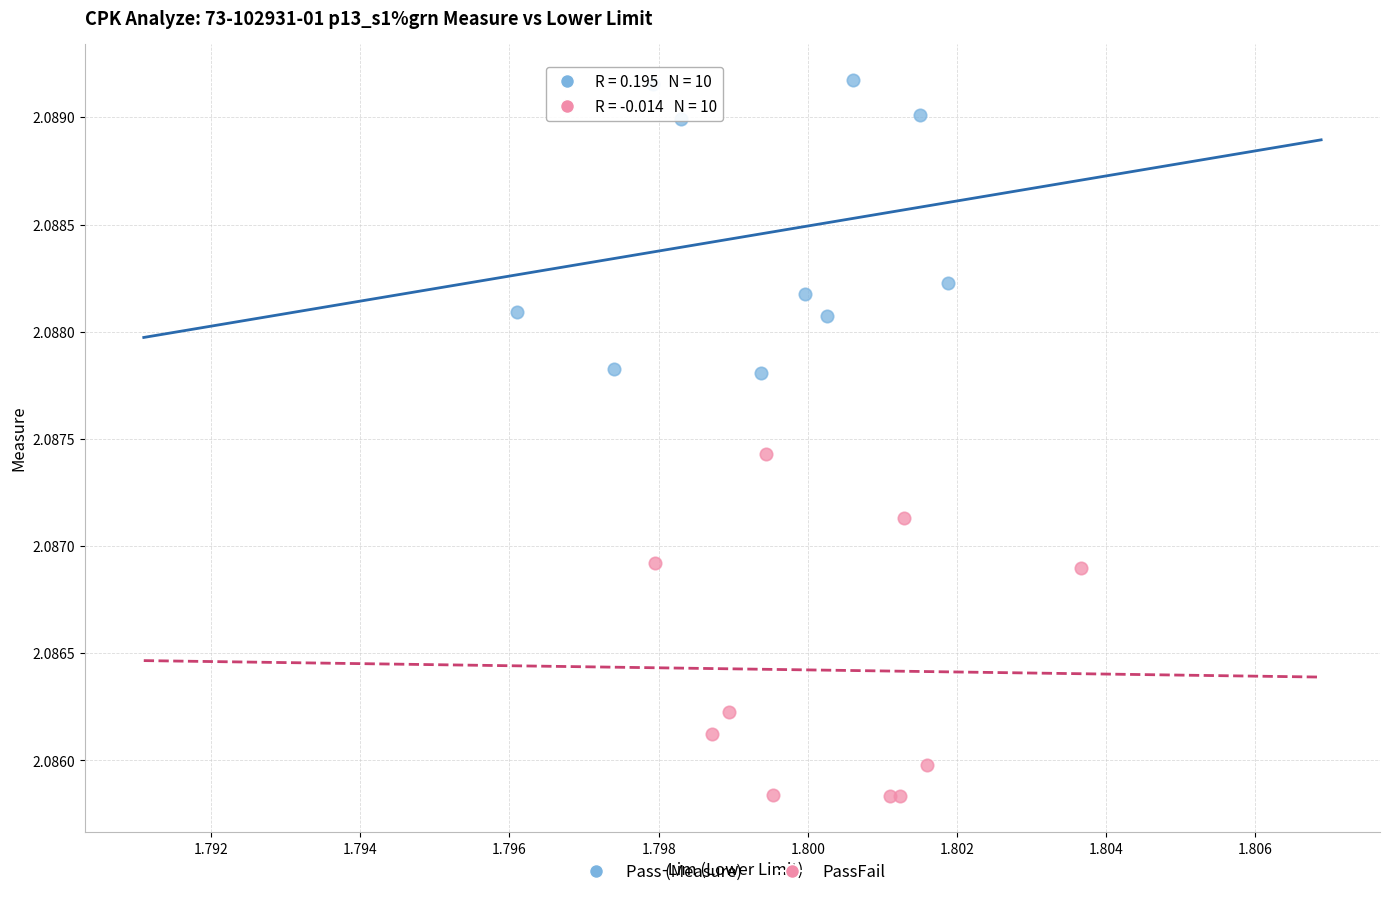

Which series contains the lowest Y value?

PassFail